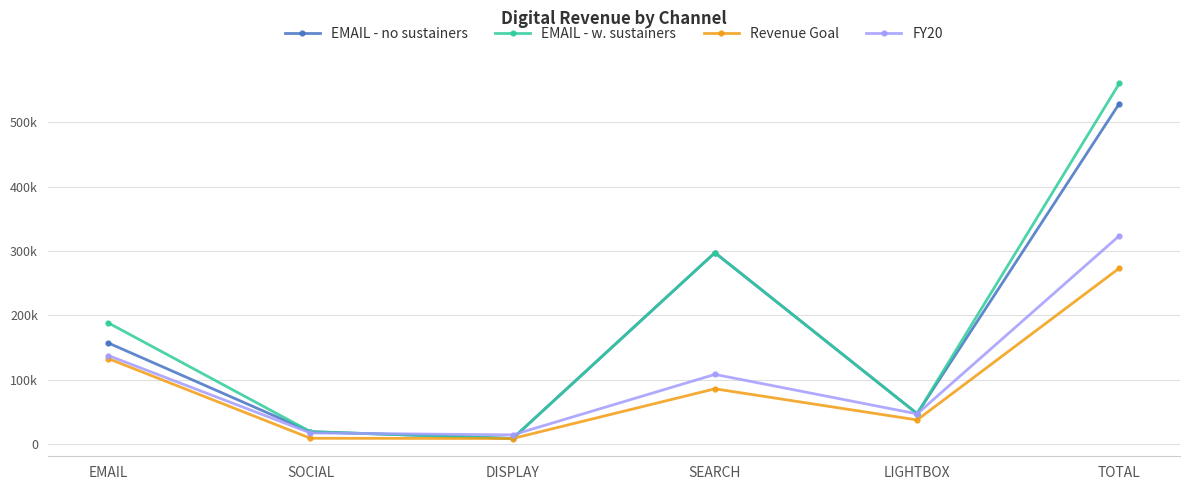

True or false: Revenue Goal and EMAIL - no sustainers cross at least once.

False